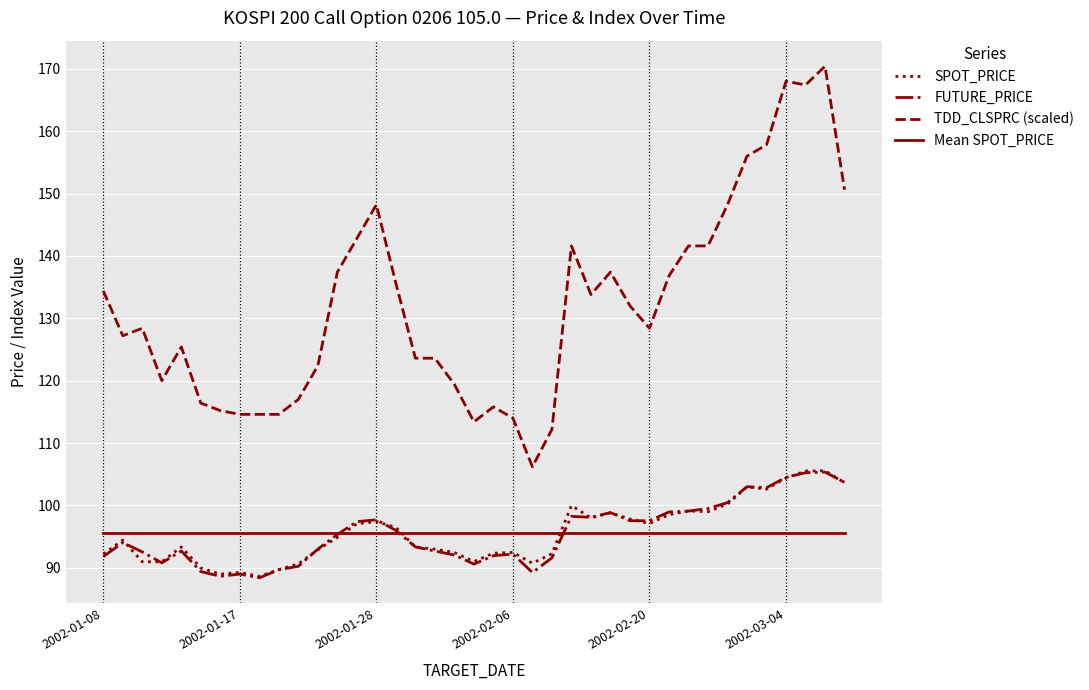

What is the maximum value shown in the chart?

170.4